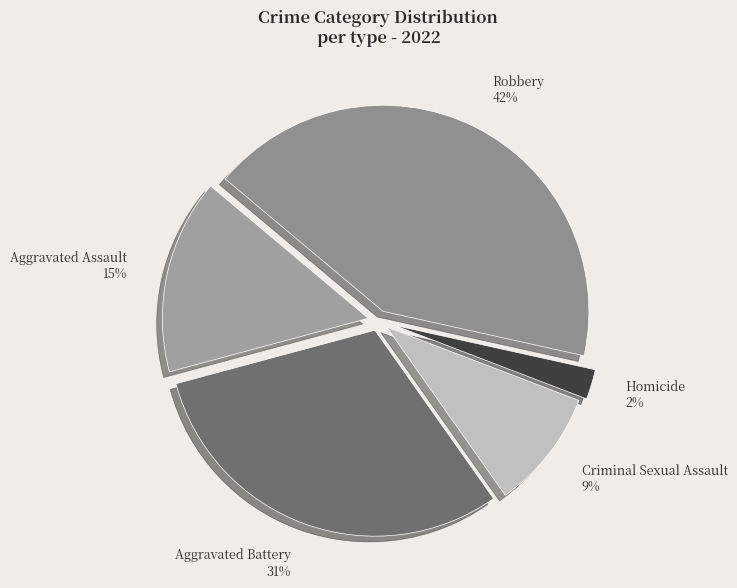

To the nearest percent, what is the average slice percentage?

20%